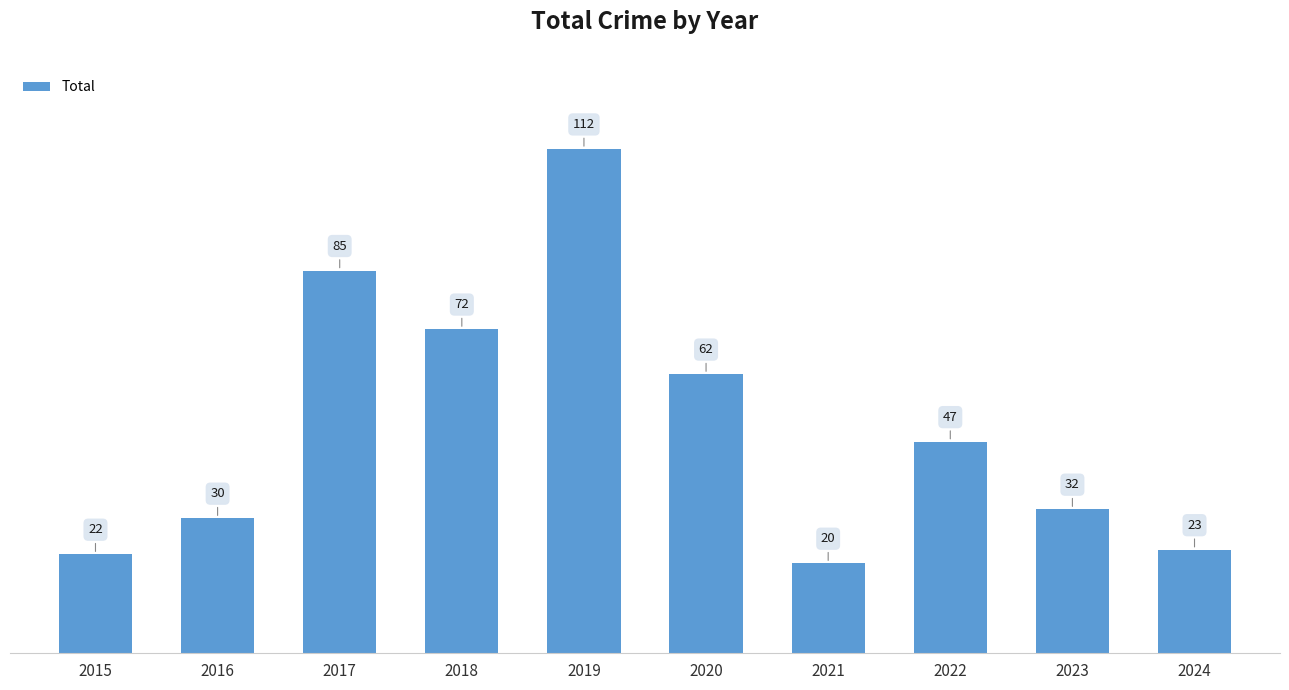

Where is the data nearest to the value 66?

2020